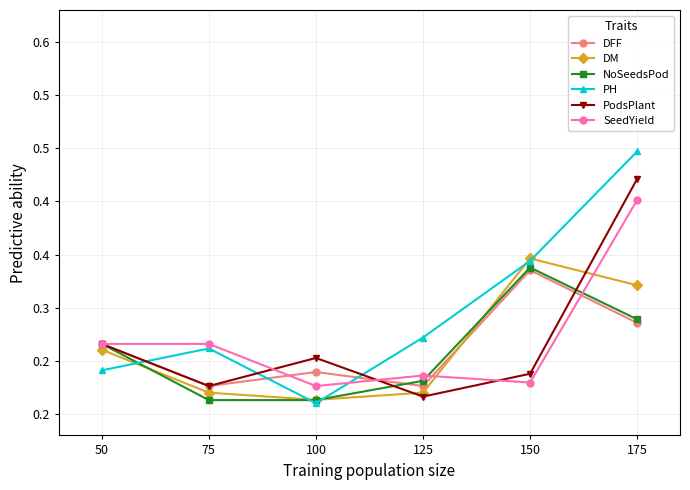

What is the difference between the highest and lowest values at 125?

0.1